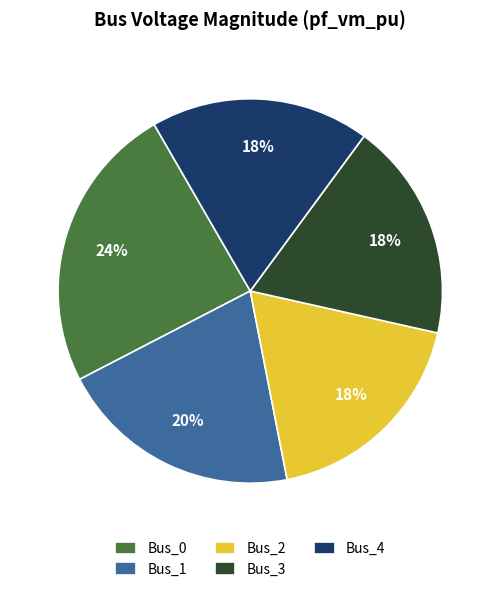

To the nearest percent, what percentage of the pie is Bus_1?

20%